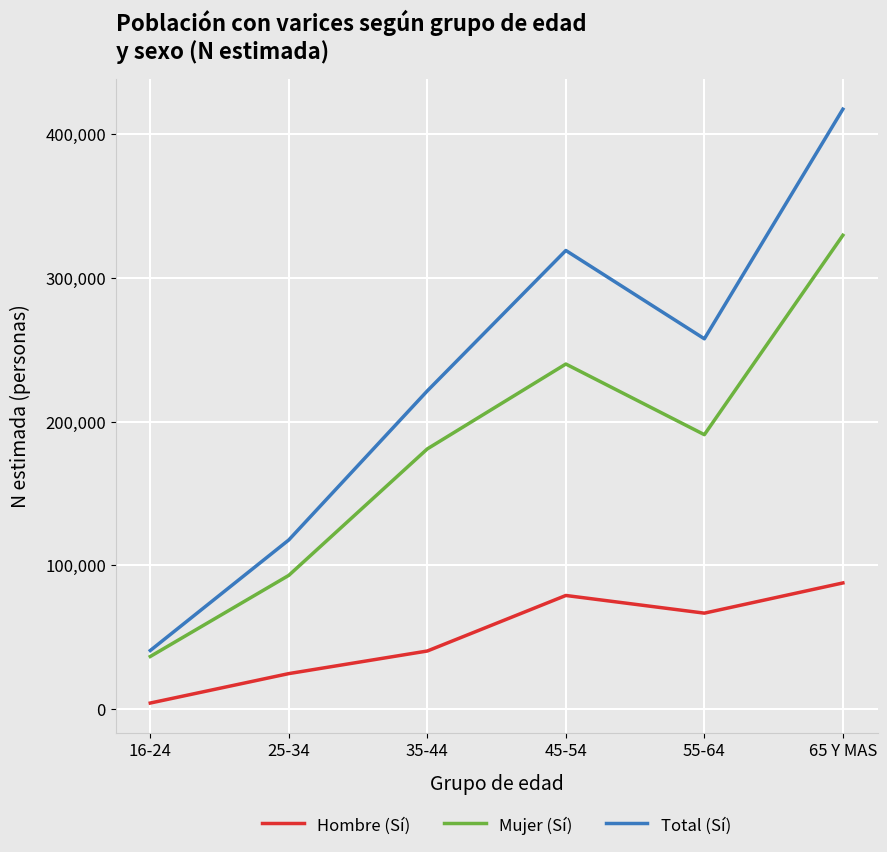

True or false: Mujer (Sí) has more than 2 points higher than both neighbors.

False